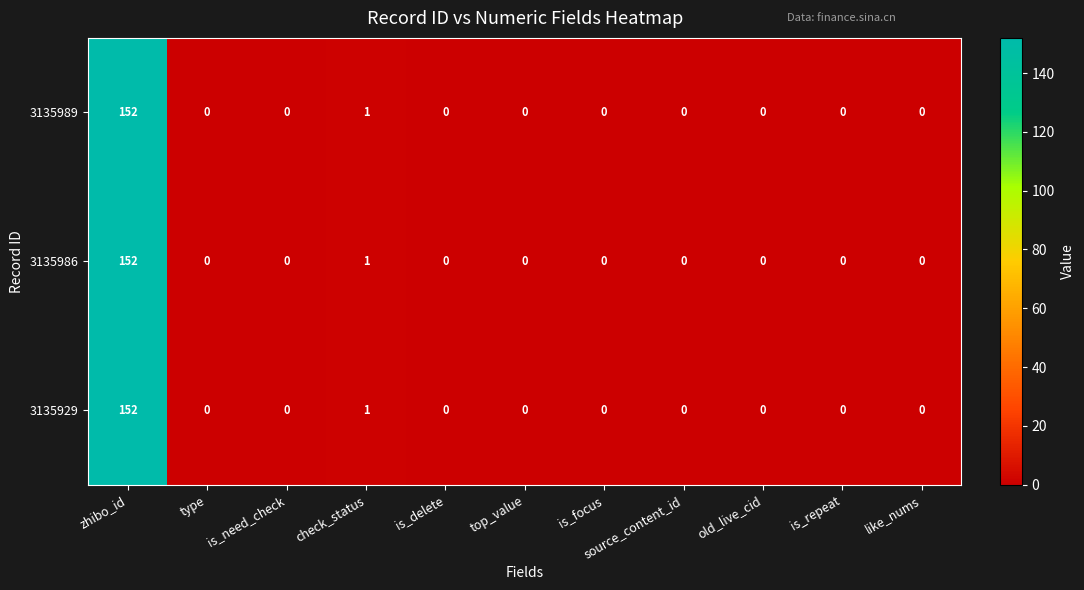

How many series are shown in this chart?

3